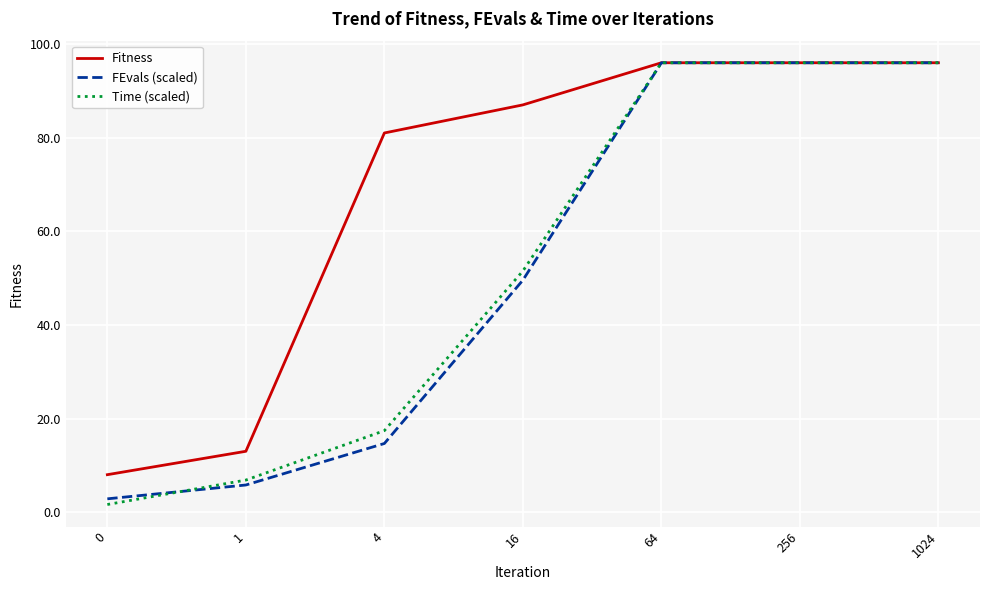

What is the highest value of the FEvals (scaled) series?

96.0